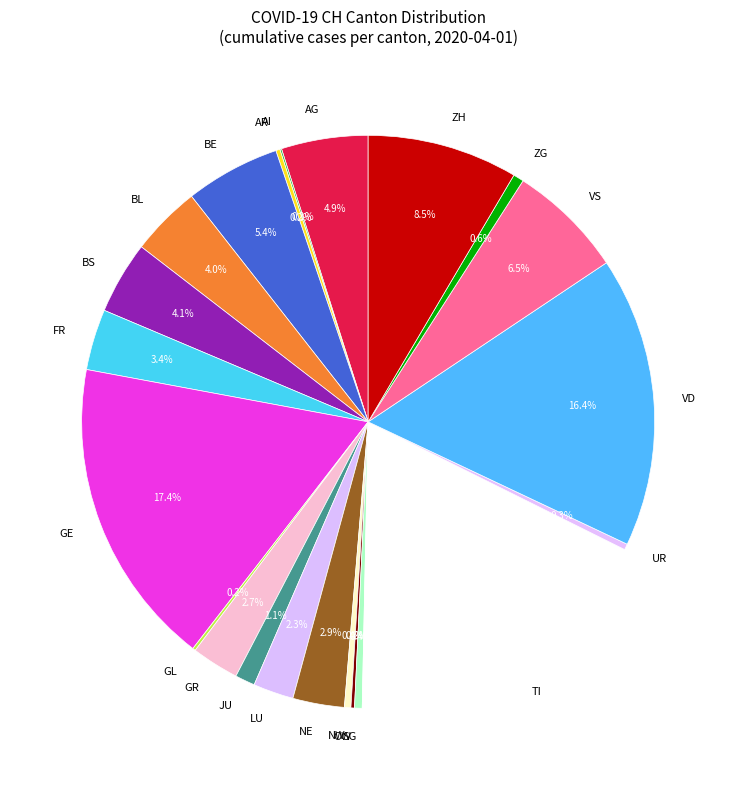

Is UR the majority of the pie?

No